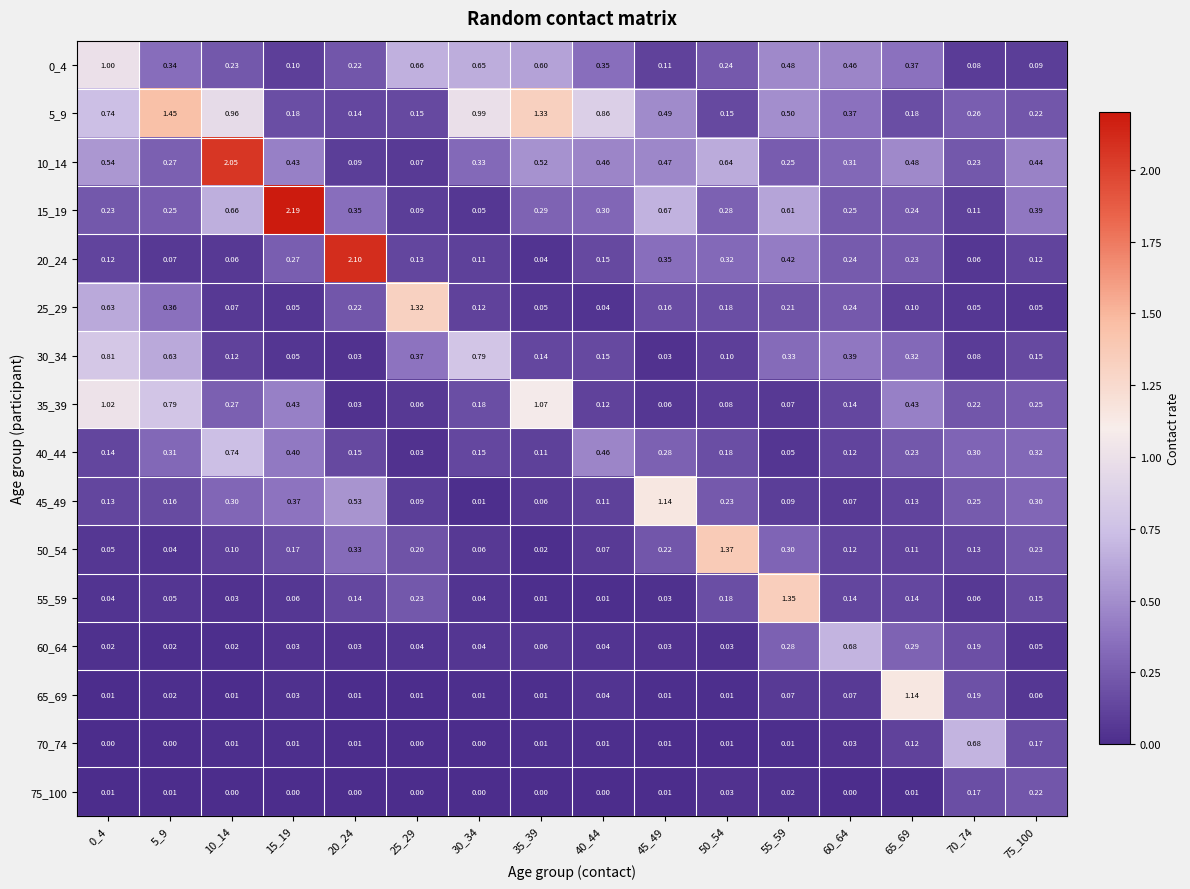

Is the value of 20_24 at 20_24 greater than the value of 65_69 at 30_34?

Yes